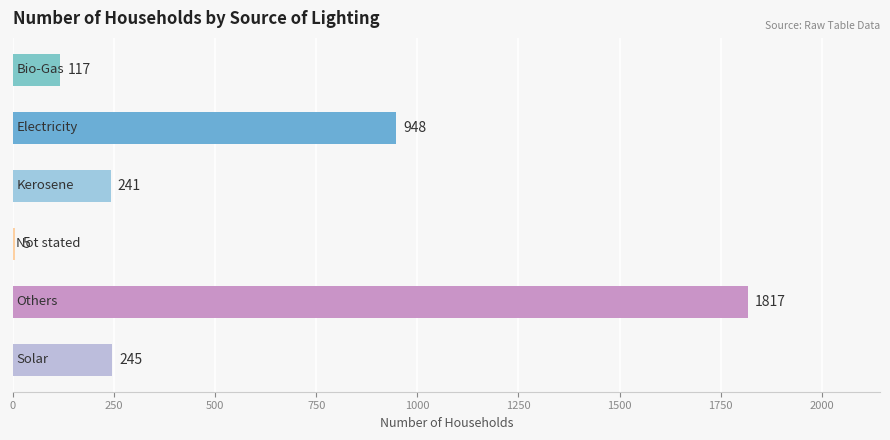

What is the sum of all values?

3373